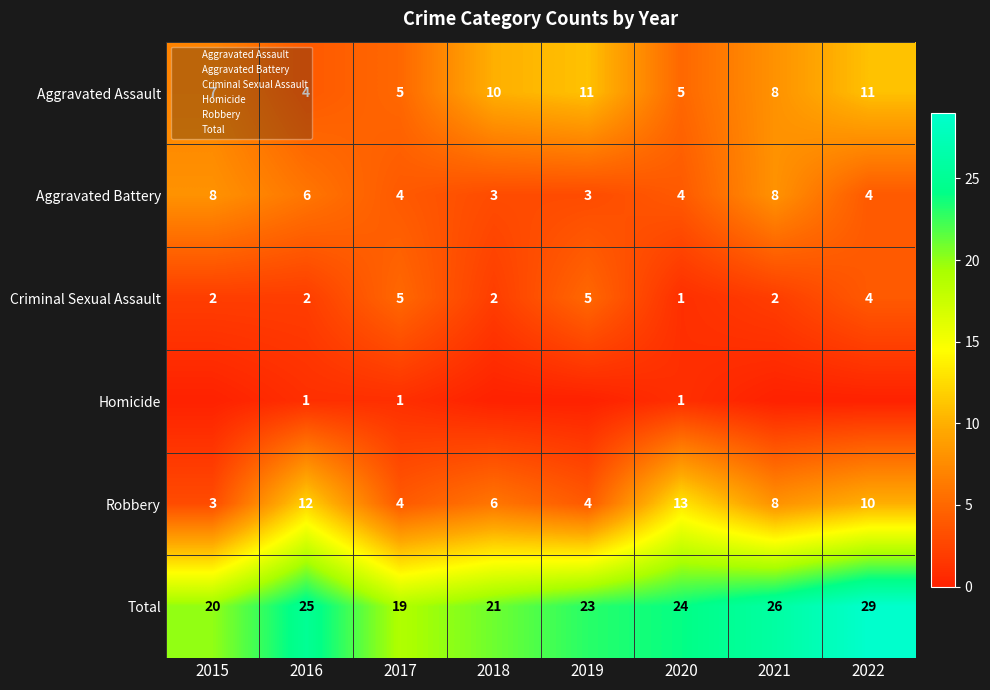

What is the average value of the Total series?

23